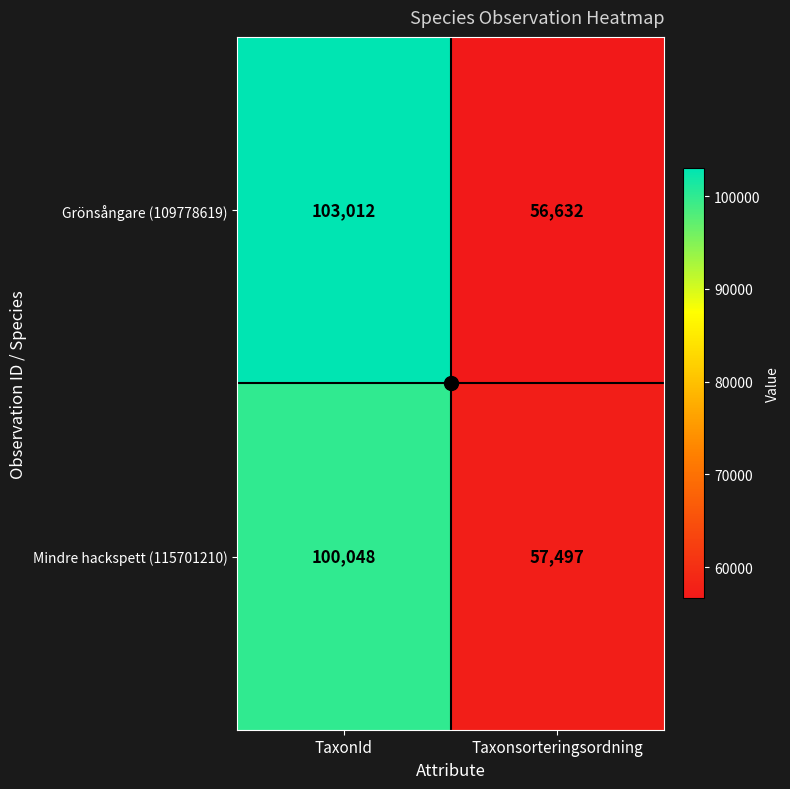

What is the sum of all Grönsångare (109778619) values?

159644